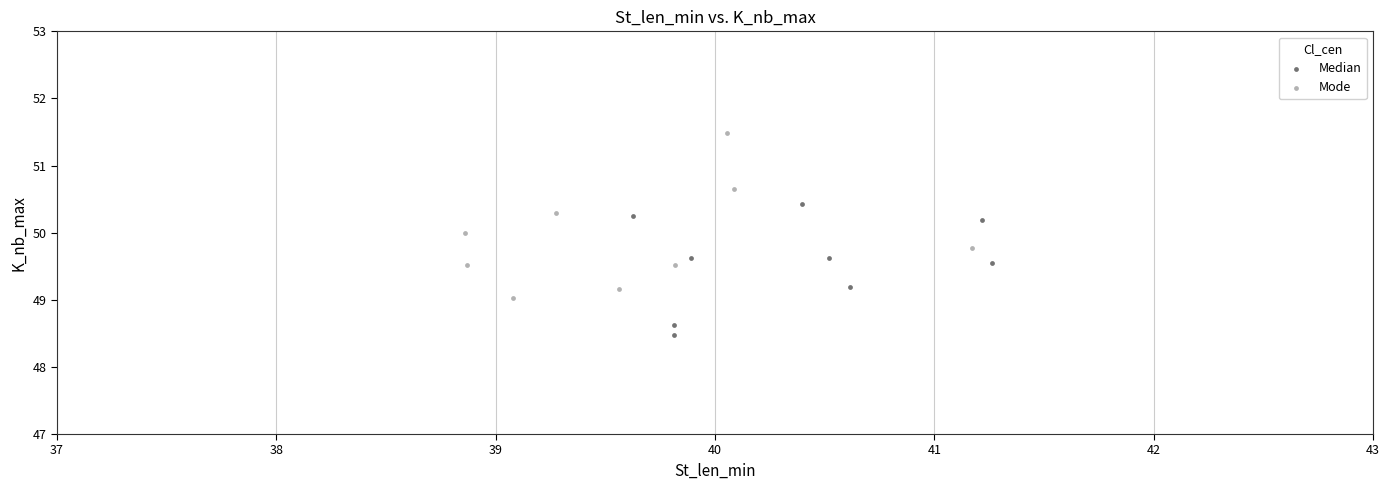

Which series reaches the minimum Y coordinate?

Median